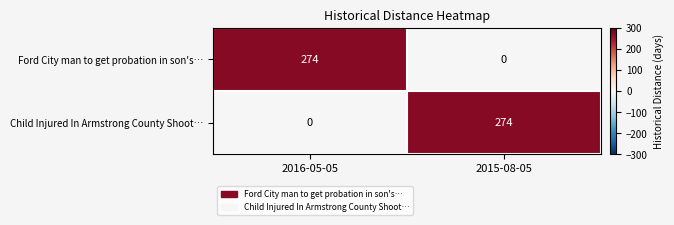

Which category has the highest value in the Child Injured In Armstrong County Shoot… series?

2015-08-05